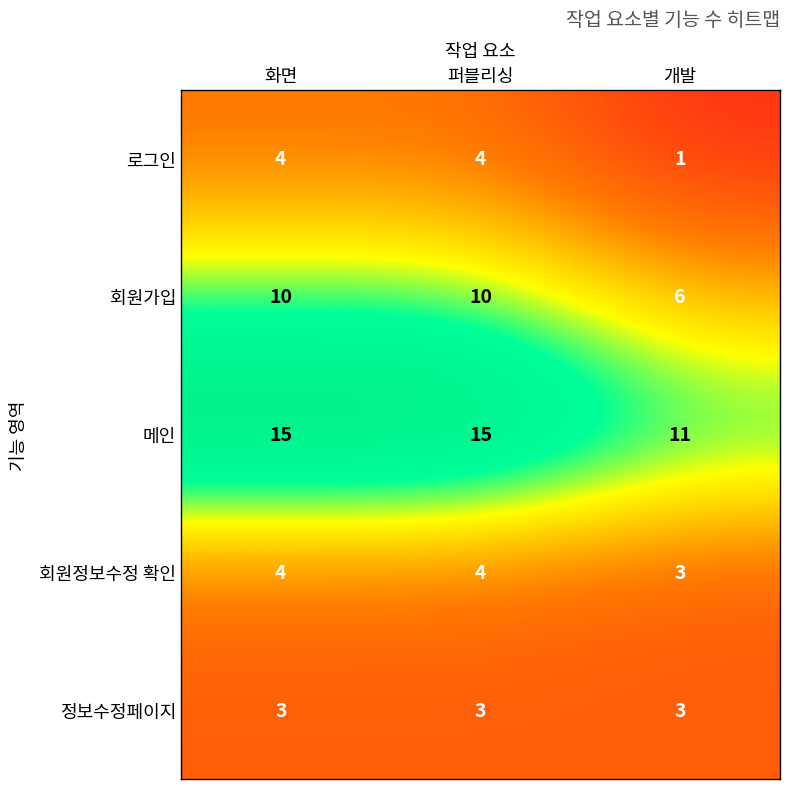

What is the difference between the second highest and minimum values in the 메인 series?

4